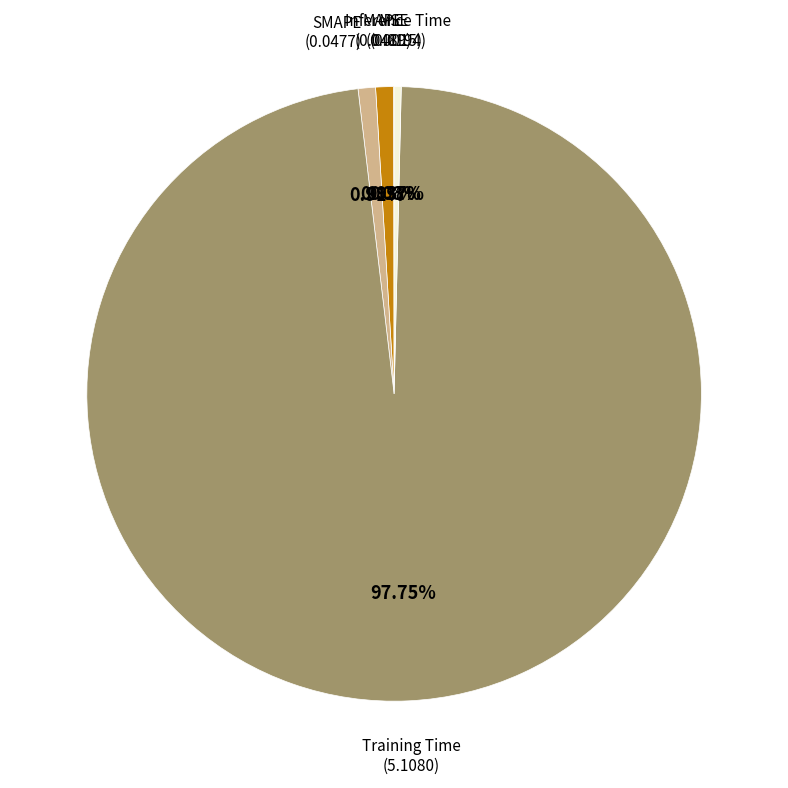

To the nearest percent, what is the average slice percentage?

20%